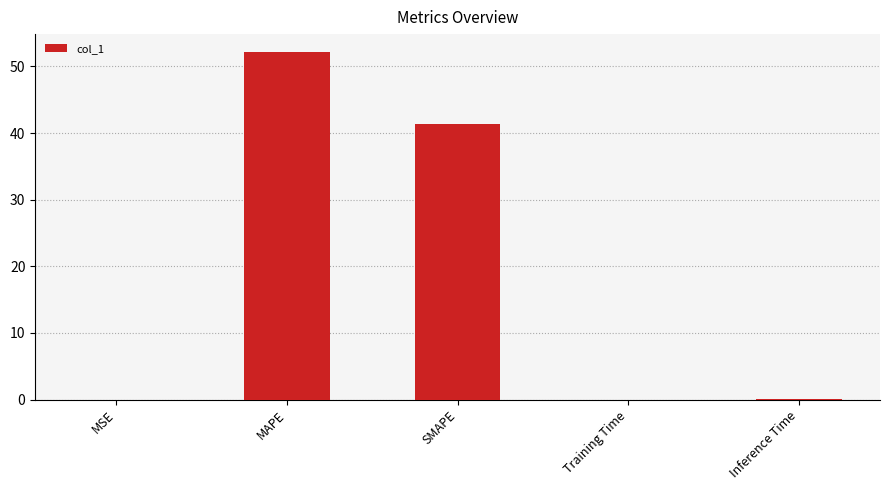

What is the sum of all values?

93.7